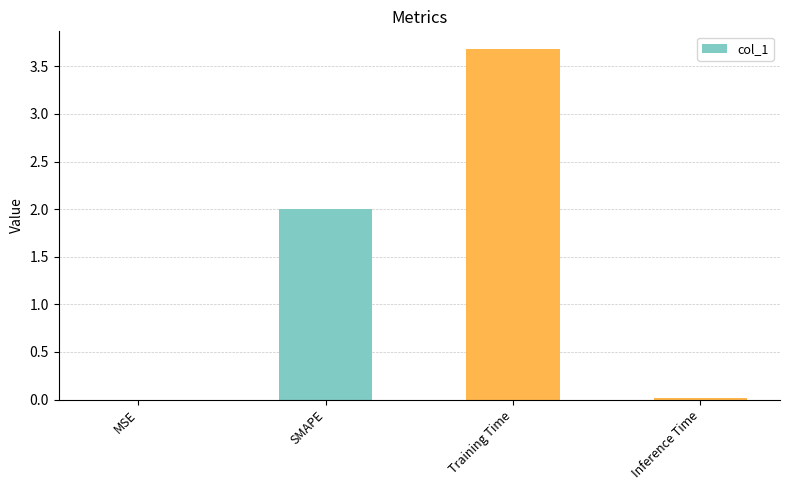

How many series are shown in this chart?

1